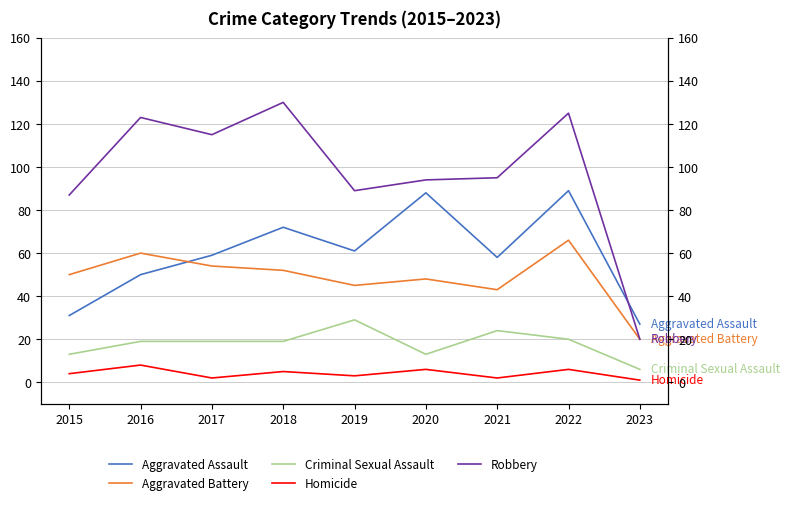

Where is the first local minimum for Aggravated Assault?

2019